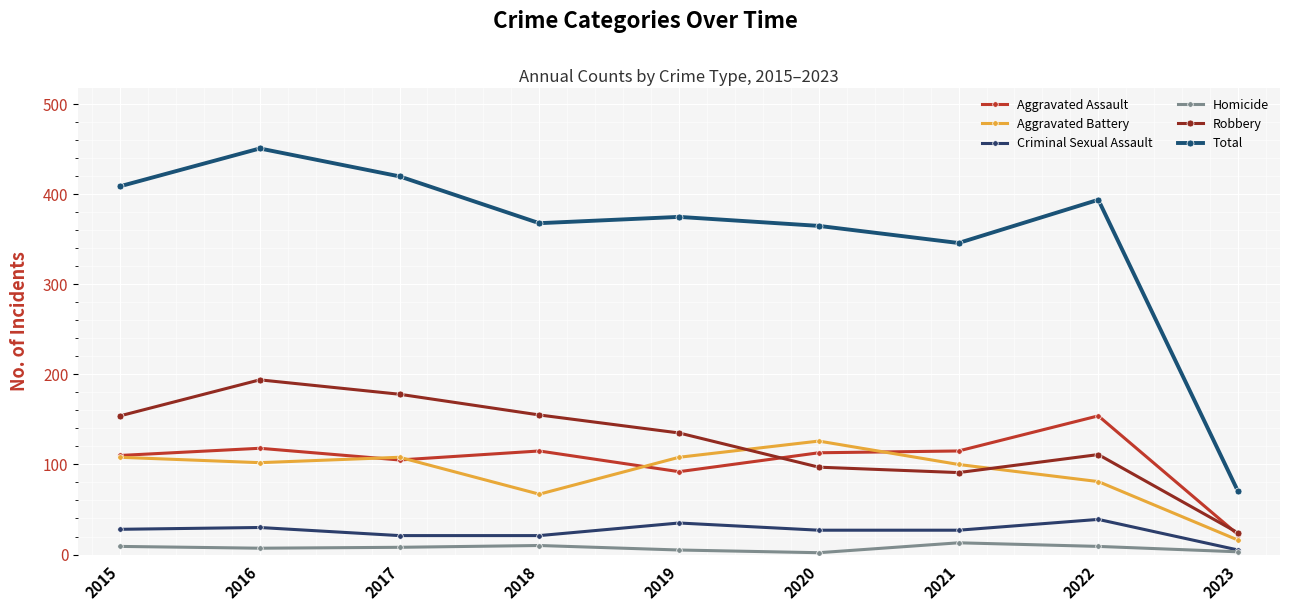

Which series has the largest range (max minus min)?

Total